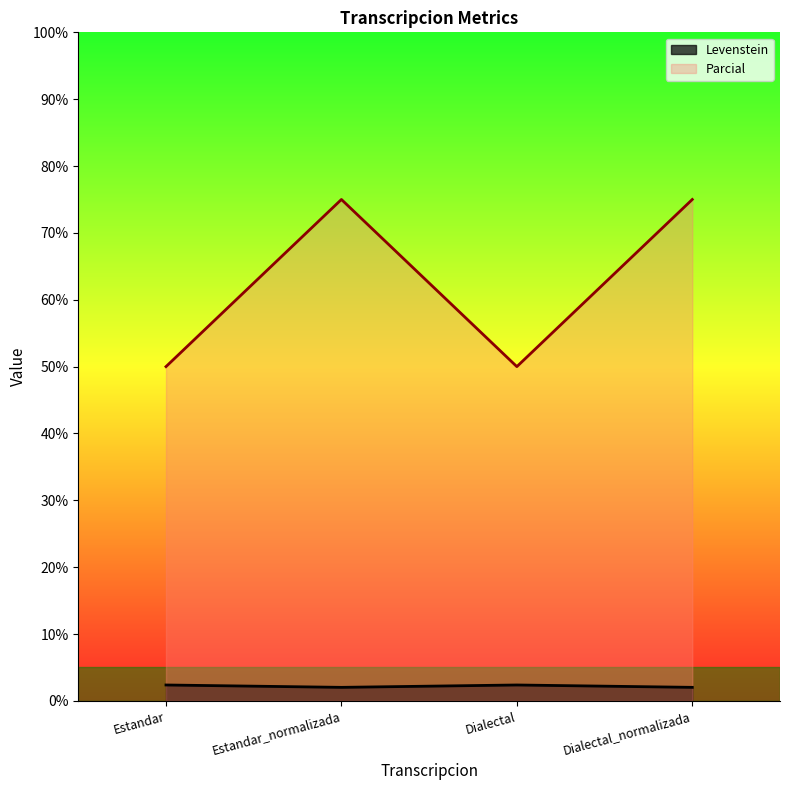

Rank the series at Estandar from highest to lowest value.

Parcial, Levenstein